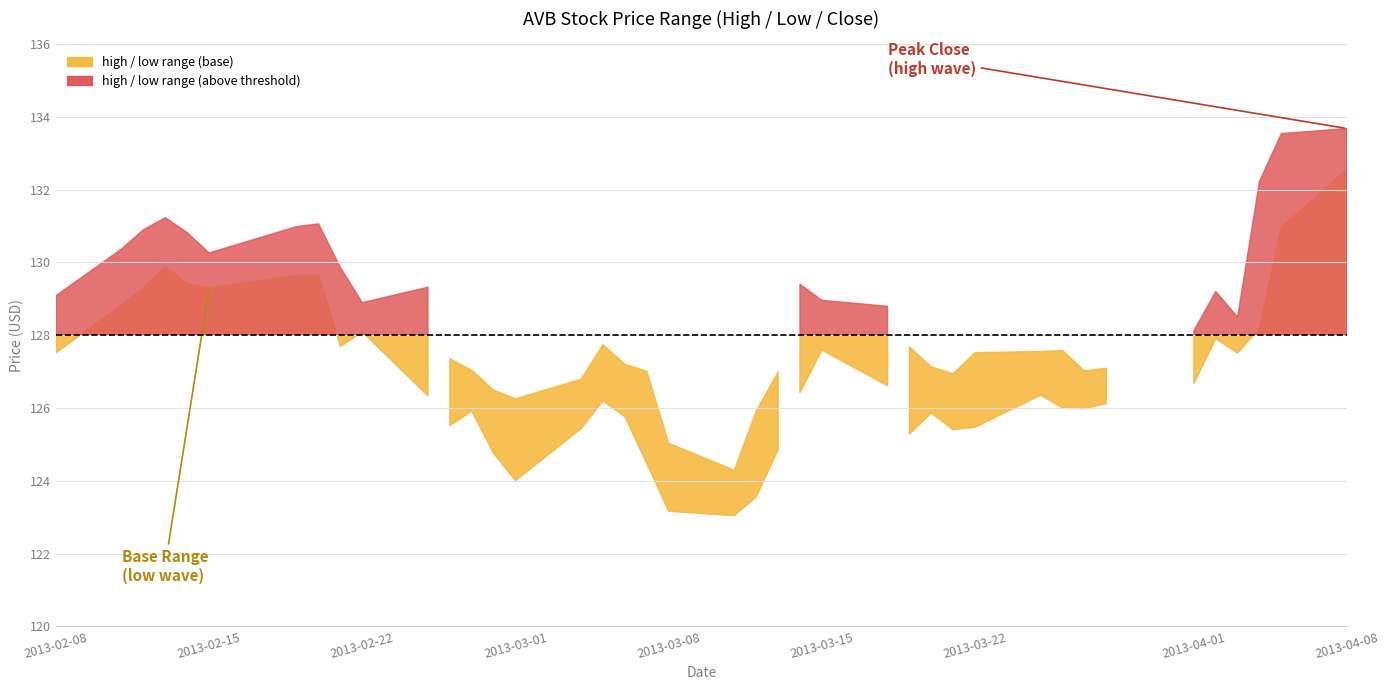

Where is low nearest to the value 127?

34